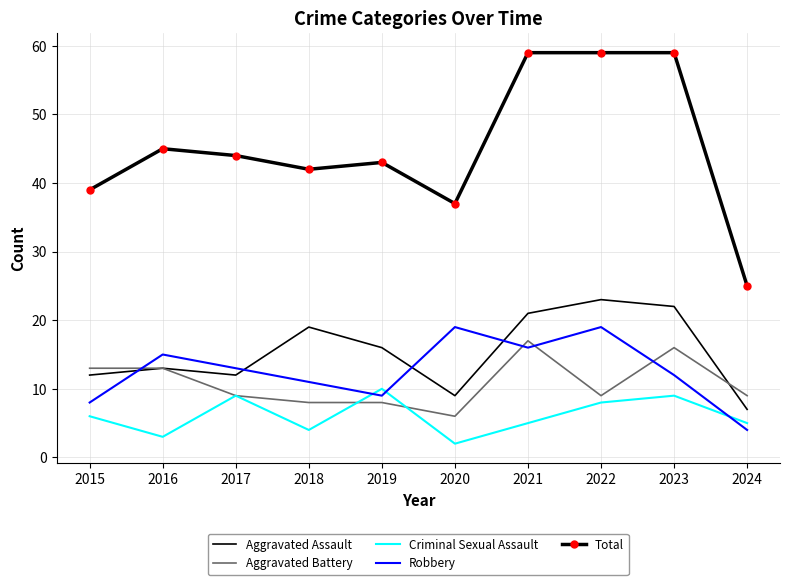

True or false: Total and Robbery intersect in this chart.

False